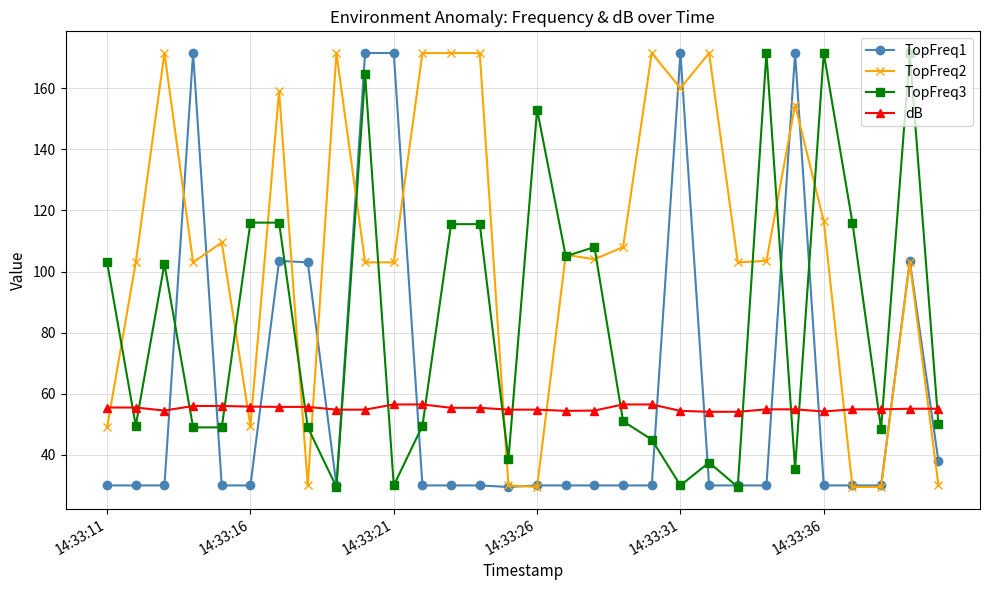

What is the value of the dB point at the 17th from the left?

54.4